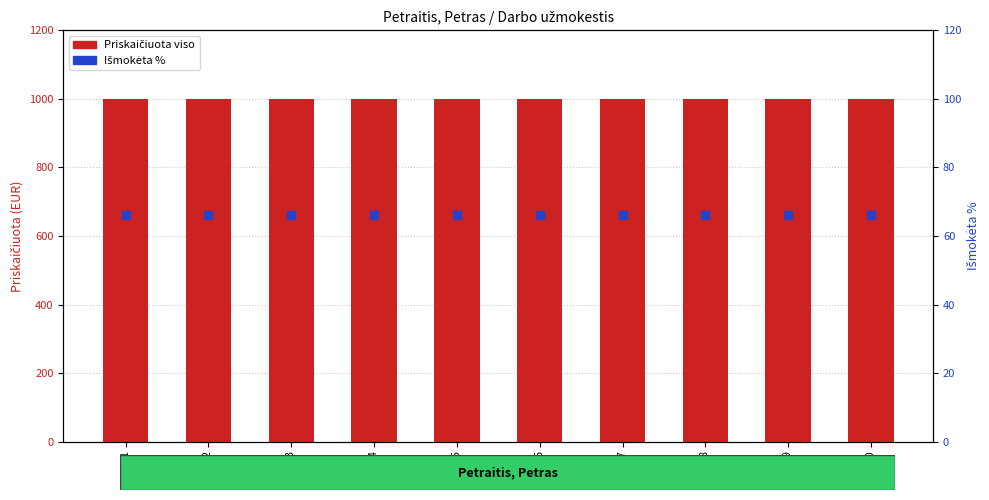

What is the total value across all series at Eil. 3?

1066.2